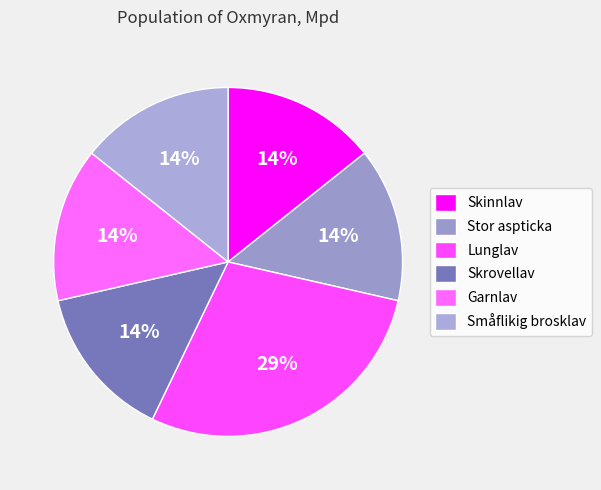

What is the largest slice in the pie chart?

Lunglav